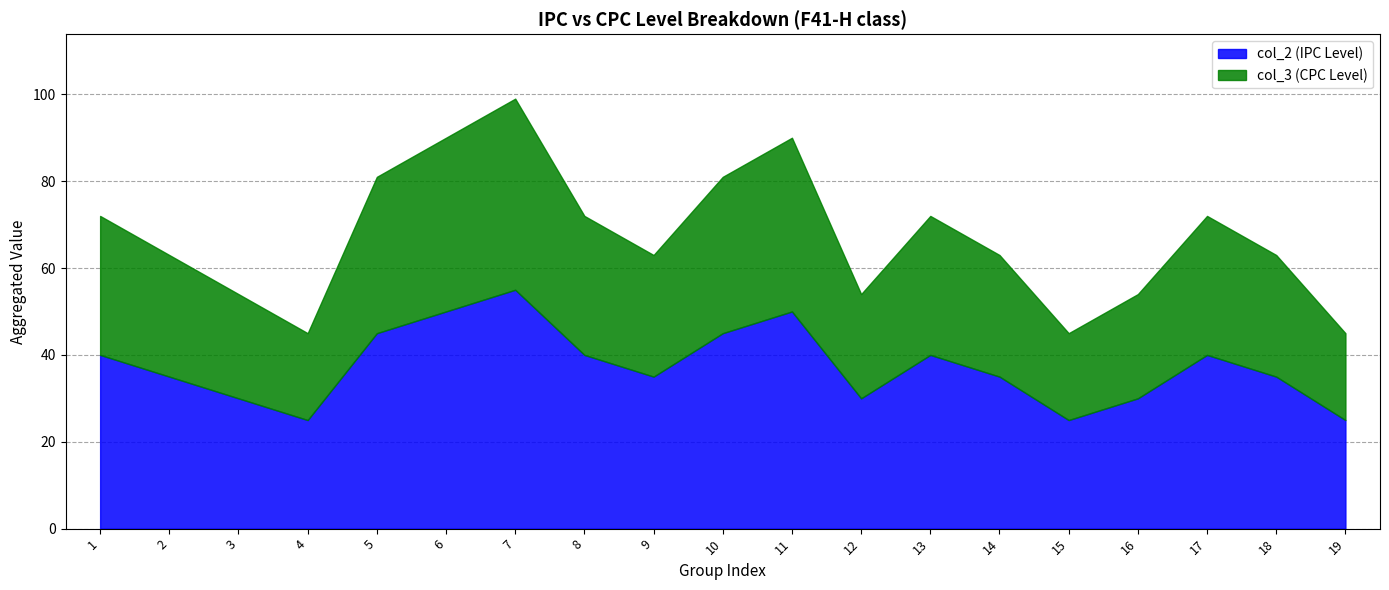

Between 9 and 3, which is larger?

9